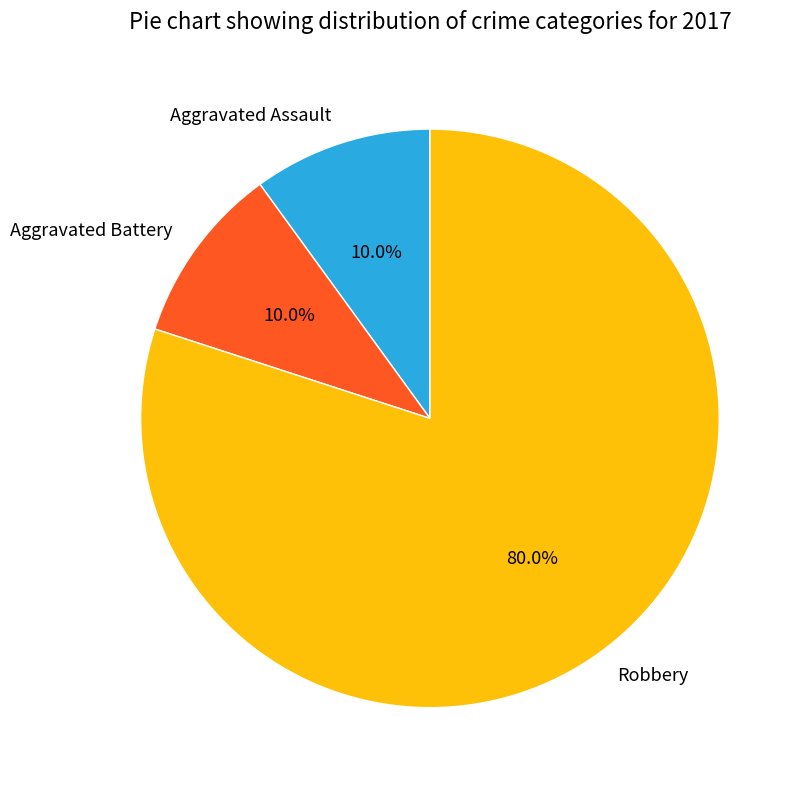

The Aggravated Battery slice represents 10% of the pie. True or false?

True